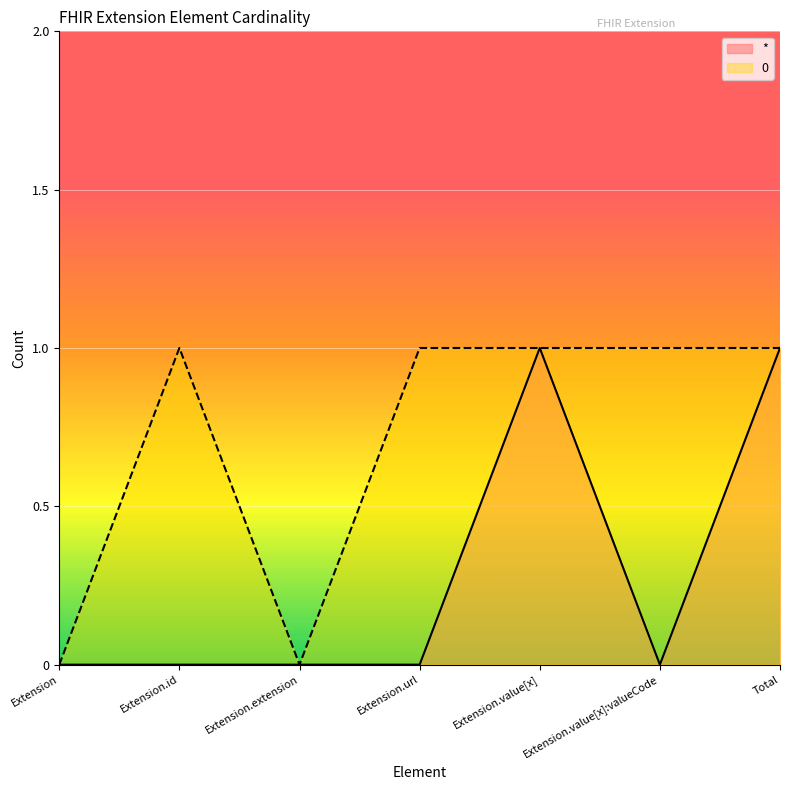

What is the difference between the second highest and minimum values in the 0 series?

1